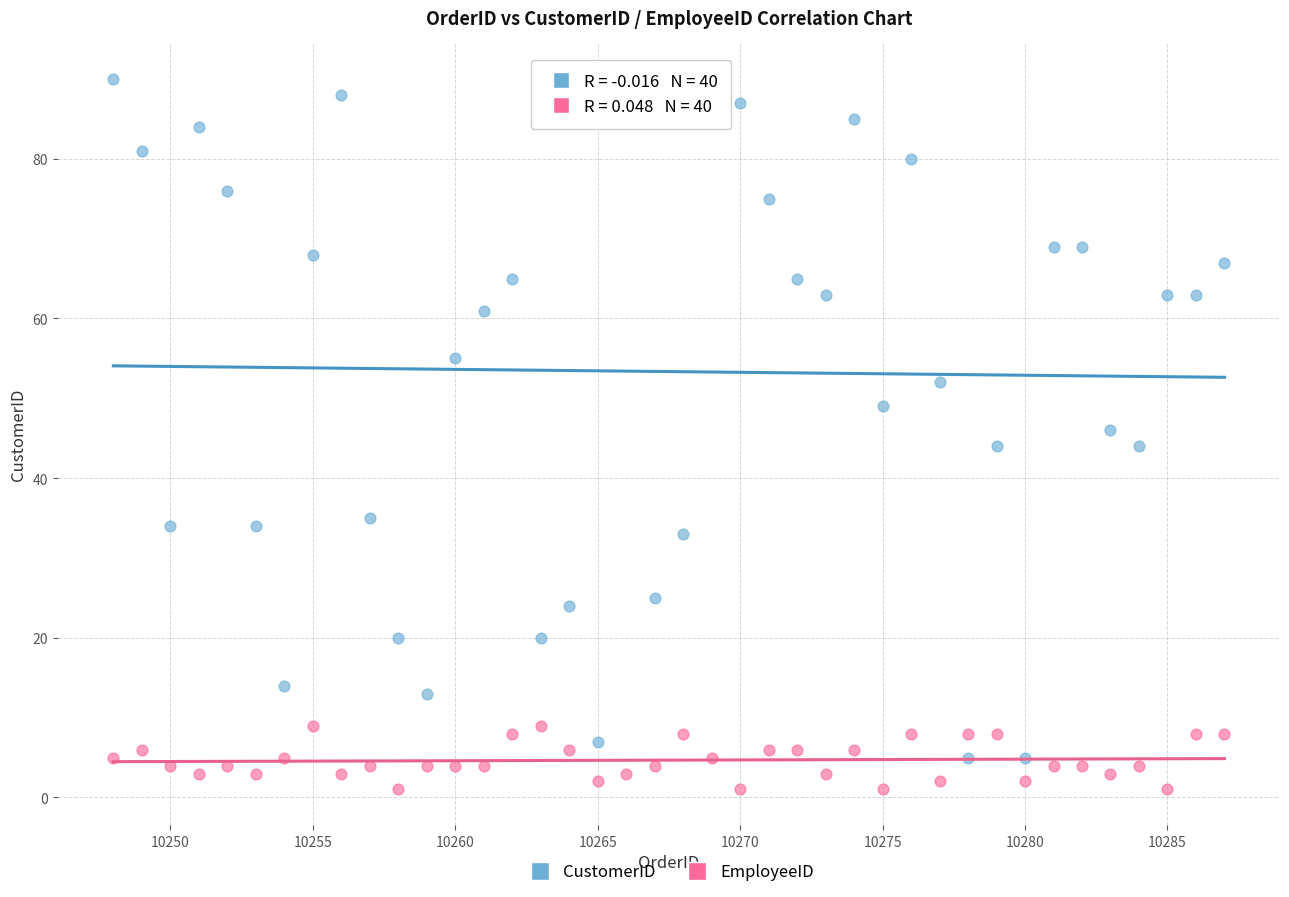

What are all the series names shown in the legend?

CustomerID, EmployeeID